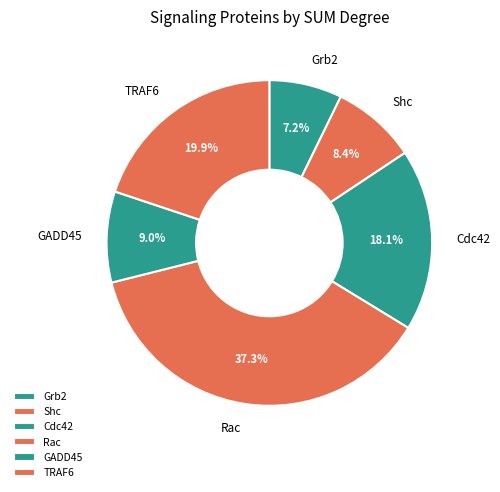

Which slice is the smallest?

Grb2